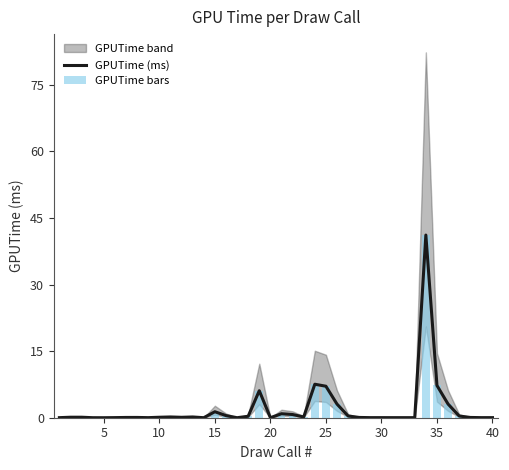

What is the maximum value for GPUTime (ms)?

41.1